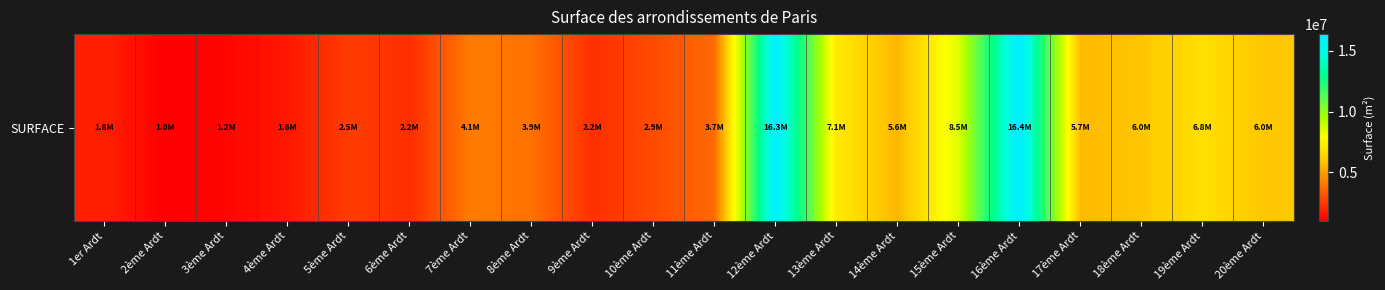

Which label corresponds to the smallest value in the chart?

2ème Ardt